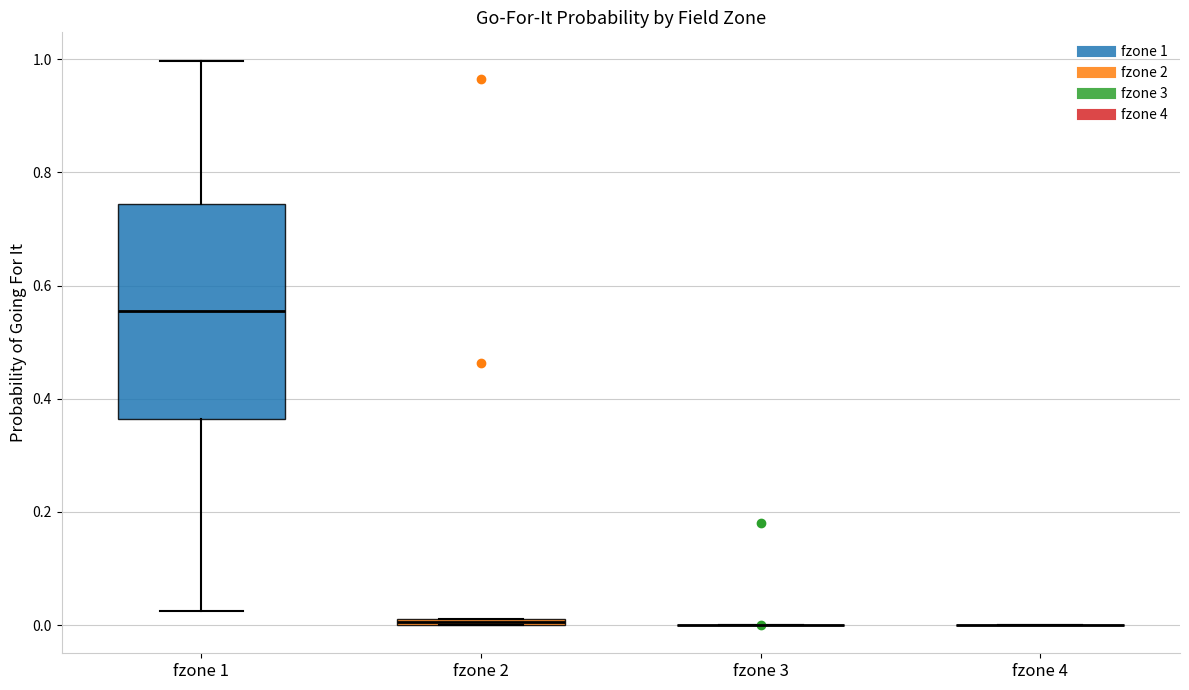

Where is the upper edge of the box for fzone 1 on the y-axis? The values are not printed on the chart, so give them approximately, as read against the axis.

0.74